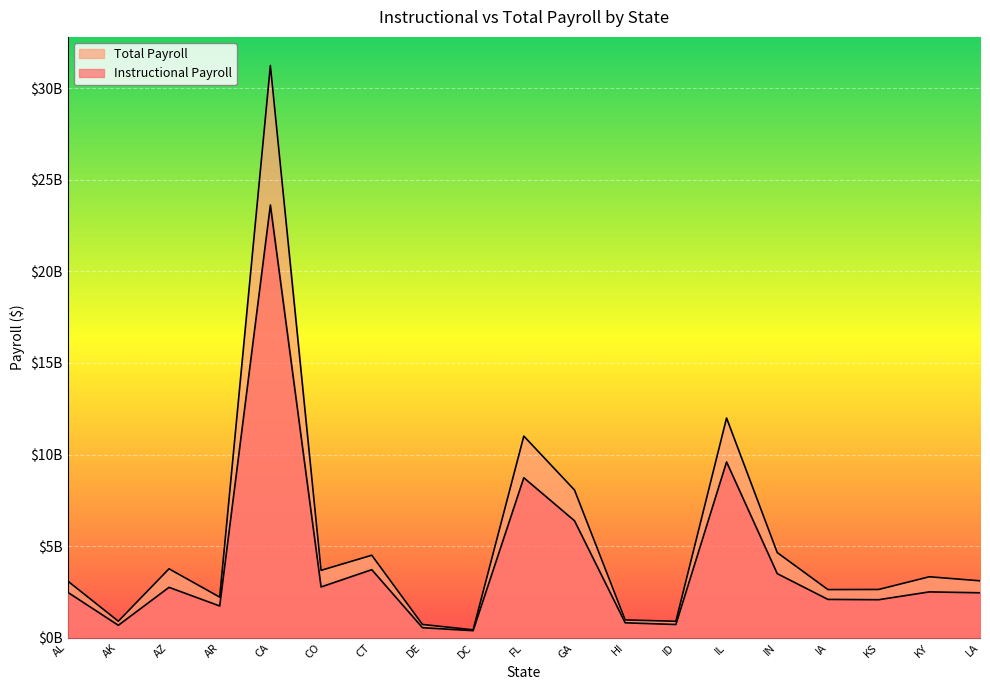

True or false: Instructional Payroll and Total Payroll cross at least once.

False